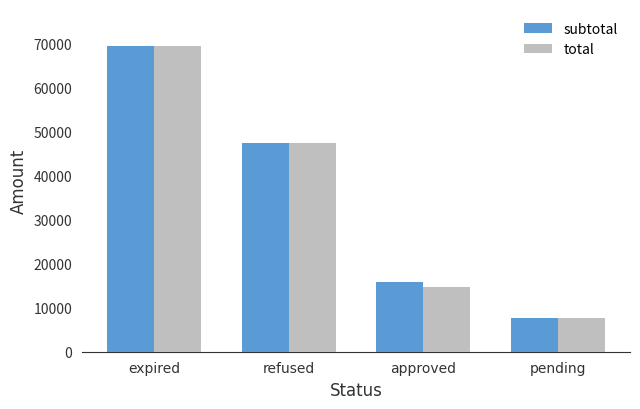

Reading left to right, what are all the values shown in this chart?

subtotal: 69547.1	47370.0	15775.3	7774.8
total: 69547.1	47370.0	14775.3	7774.8